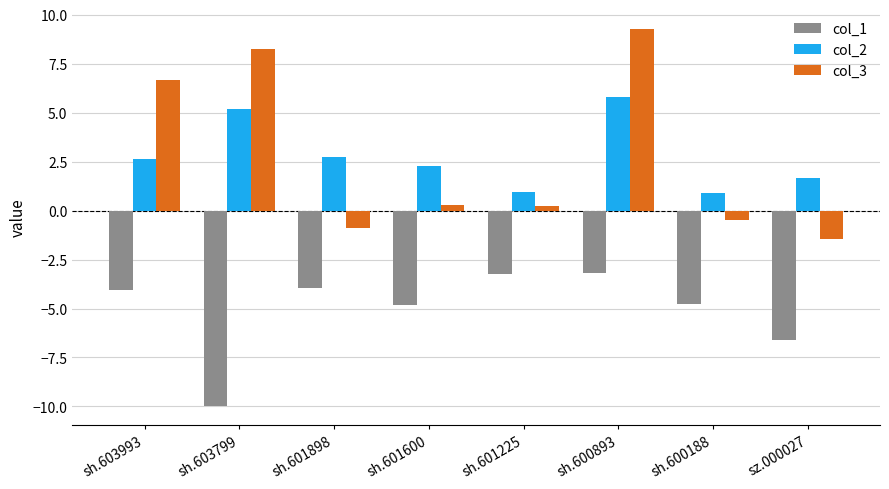

What is the value of the col_1 bar at the 7th from the left?

-4.7